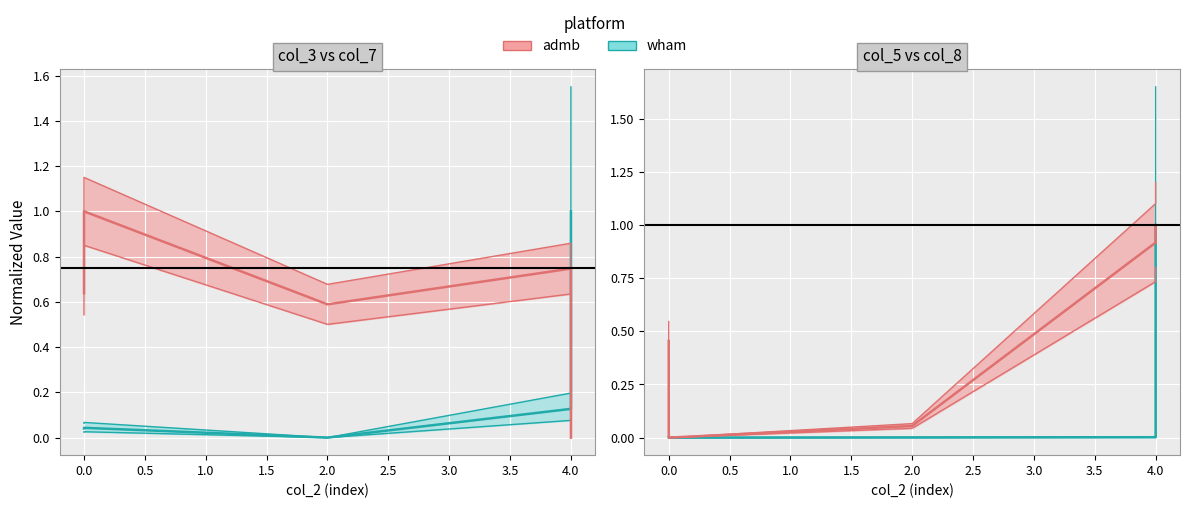

What is the total value across all series at 4?

1.4